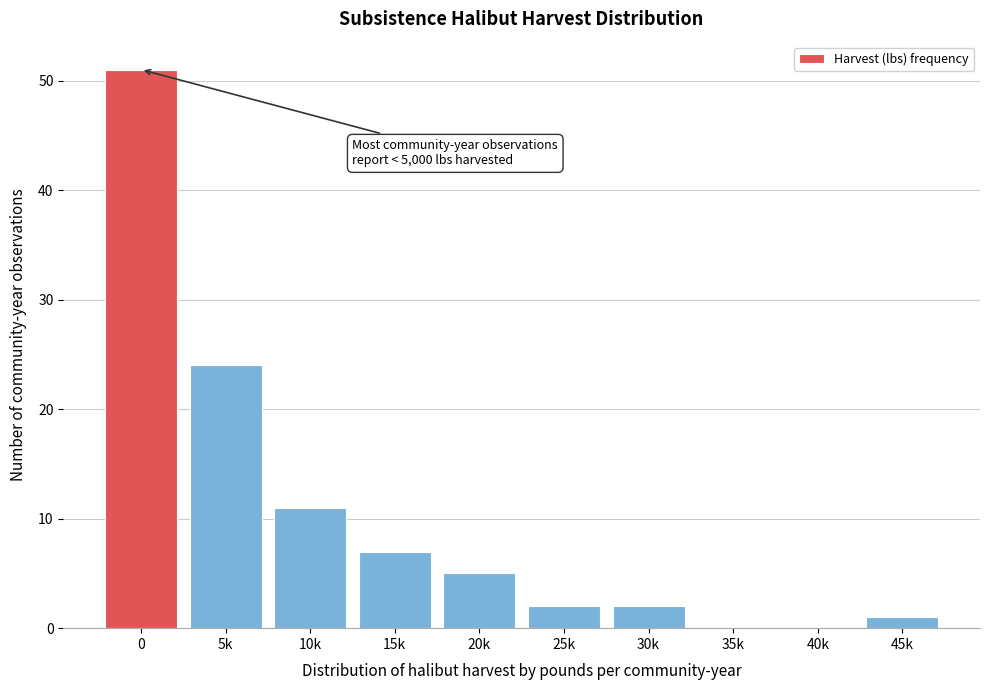

Reading left to right, extract all data points from this chart.

0=51	5k=24	10k=11	15k=7	20k=5	25k=2	30k=2	35k=0	40k=0	45k=1